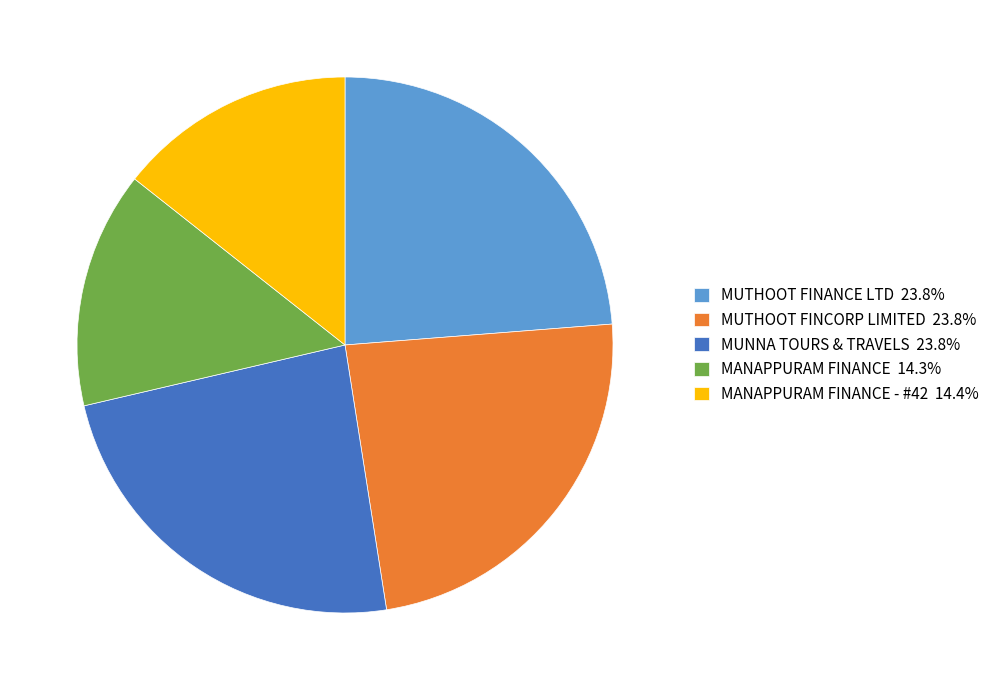

Is there a majority slice in this chart?

No